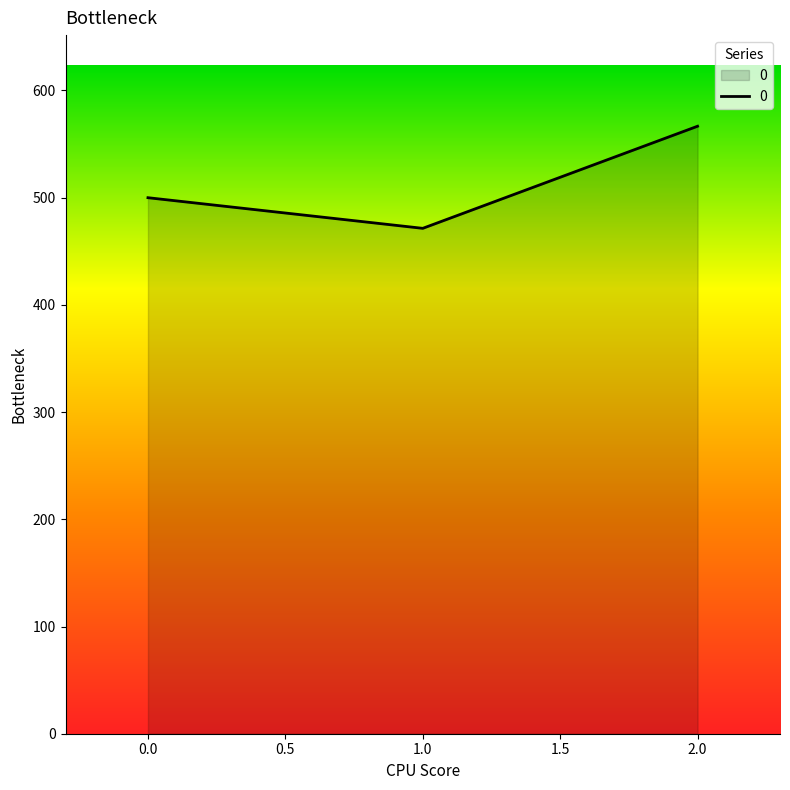

The chart shows a value of 784.2 at 0.0. True or false?

False